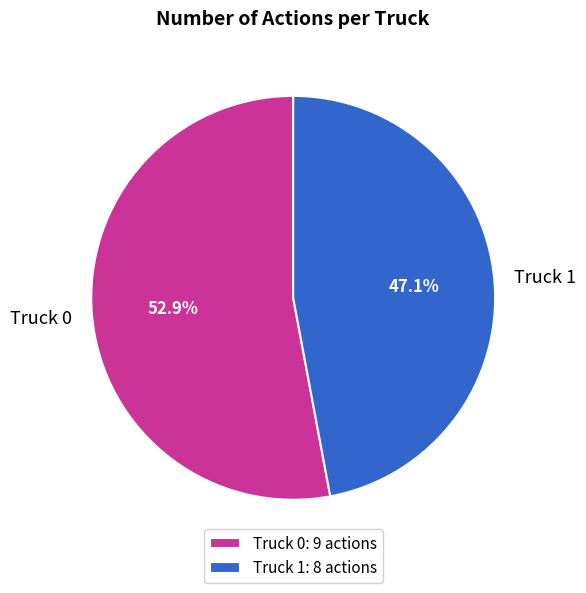

To the nearest percent, what is the difference between the largest and smallest slice percentages?

6%